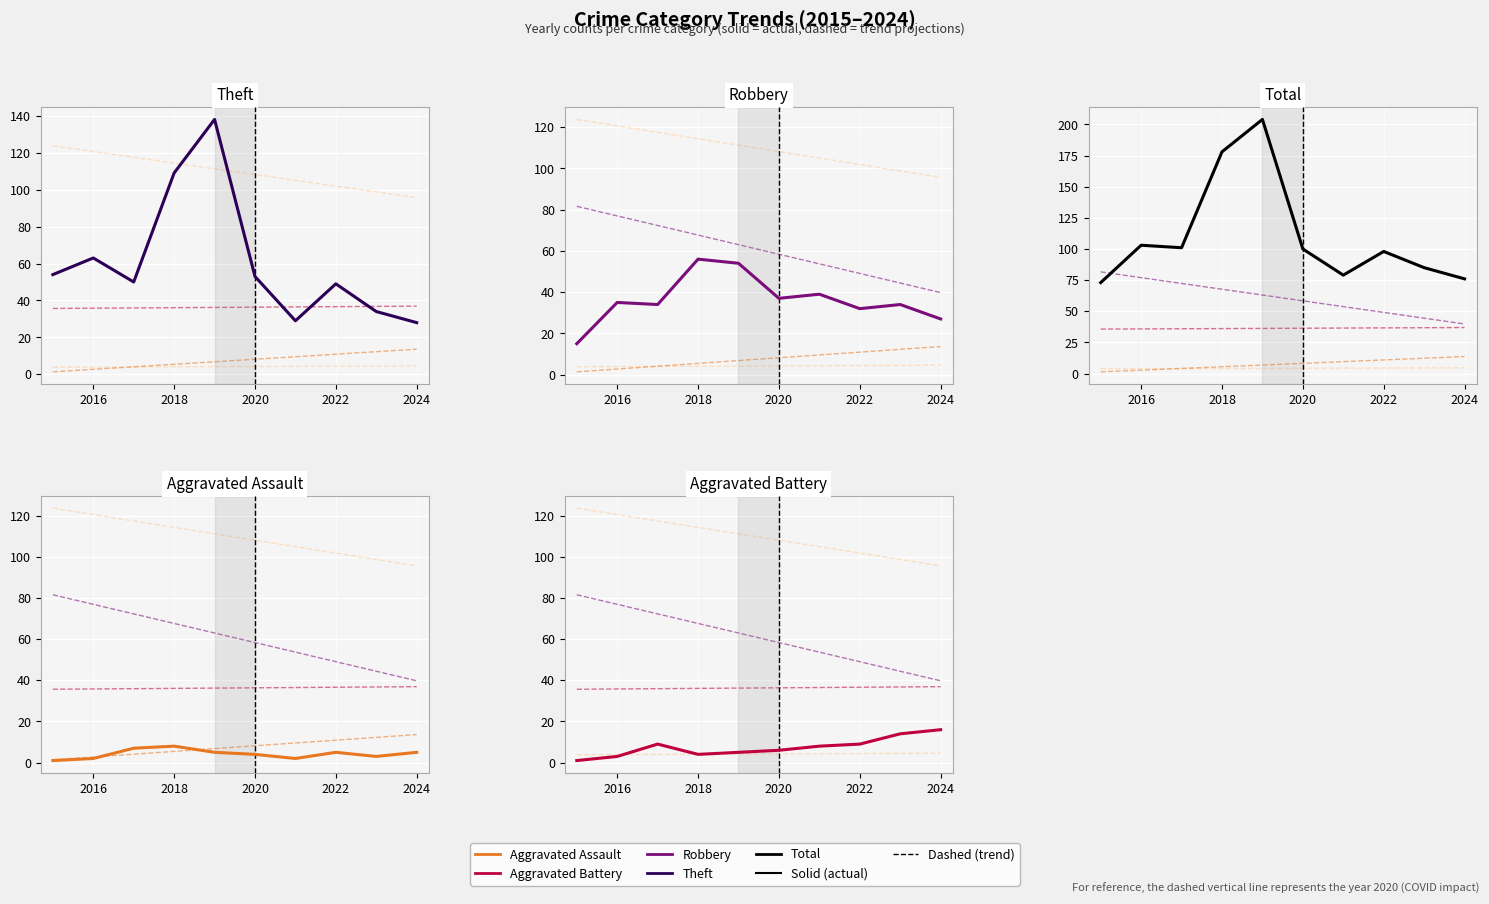

Count the number of categories in the chart.

10